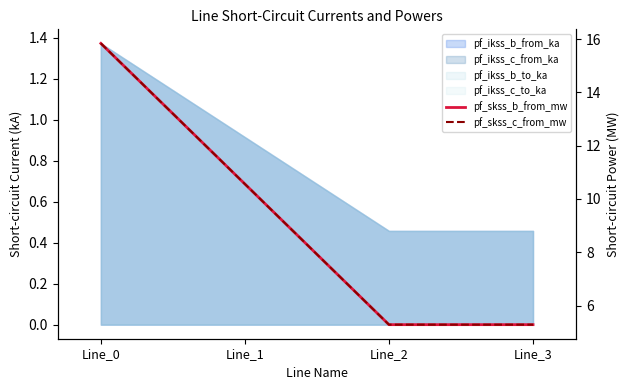

Reading left to right, what are all the values shown in this chart?

pf_skss_b_from_mw: Line_0=15.8	Line_1=10.6	Line_2=5.3	Line_3=5.3
pf_skss_c_from_mw: Line_0=15.8	Line_1=10.6	Line_2=5.3	Line_3=5.3